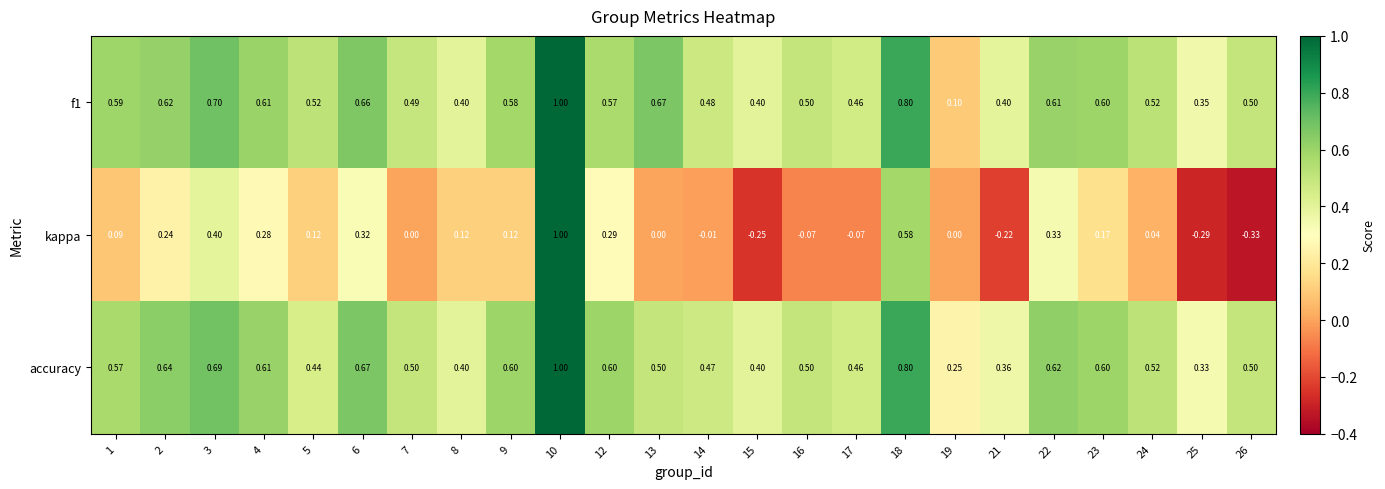

Which series changed the most between 18 and 26?

kappa